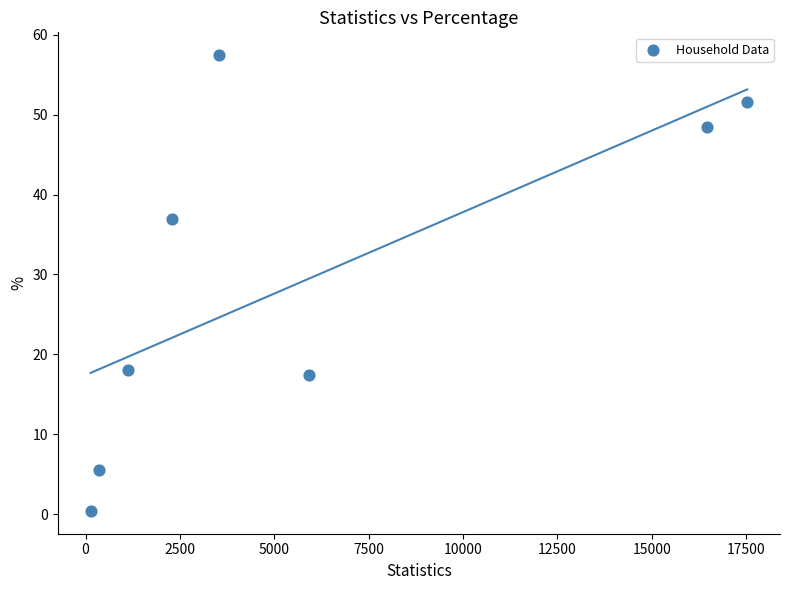

What Y value in the scatter plot is closest to 28?

37.0